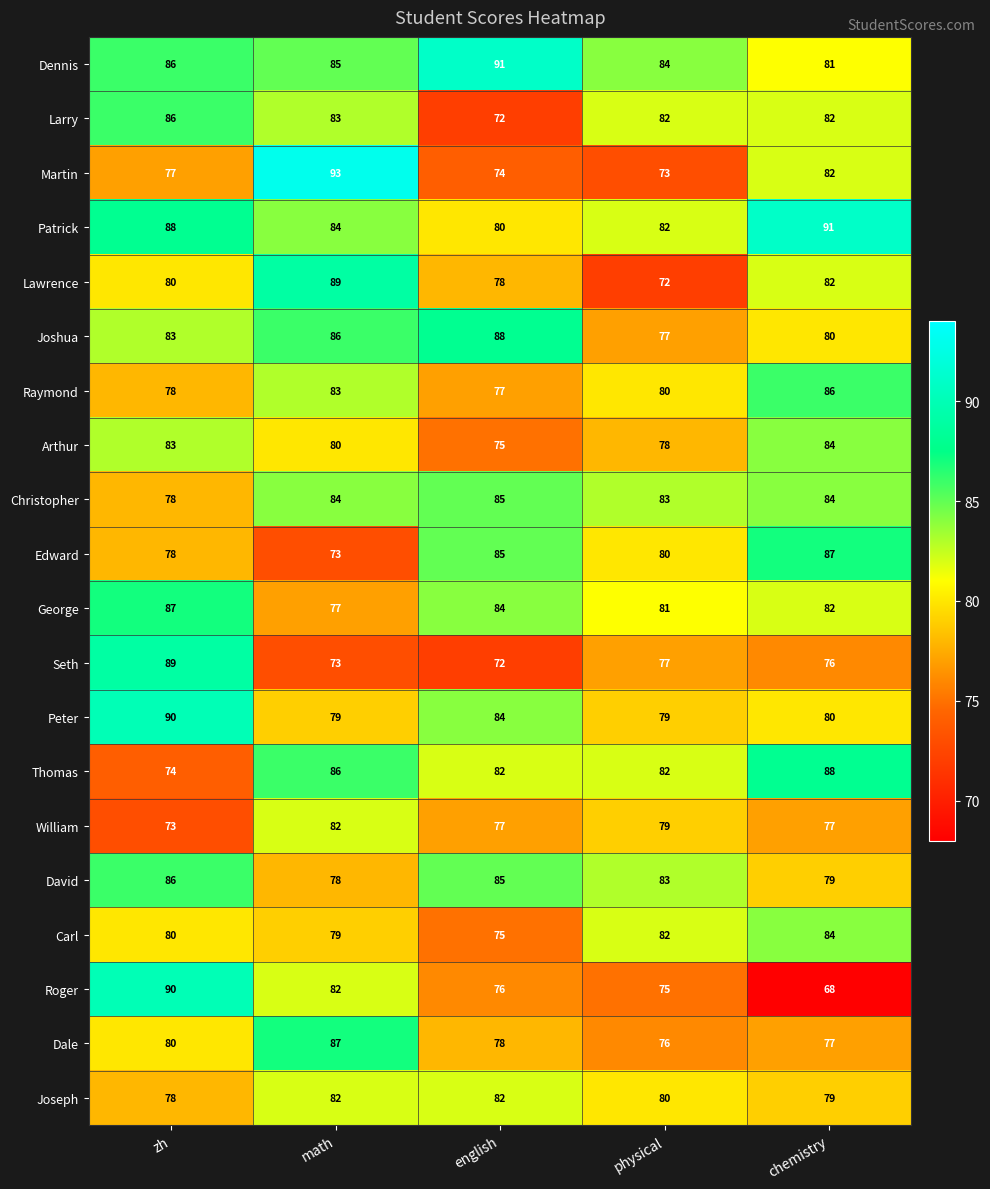

What is the smallest value displayed?

68